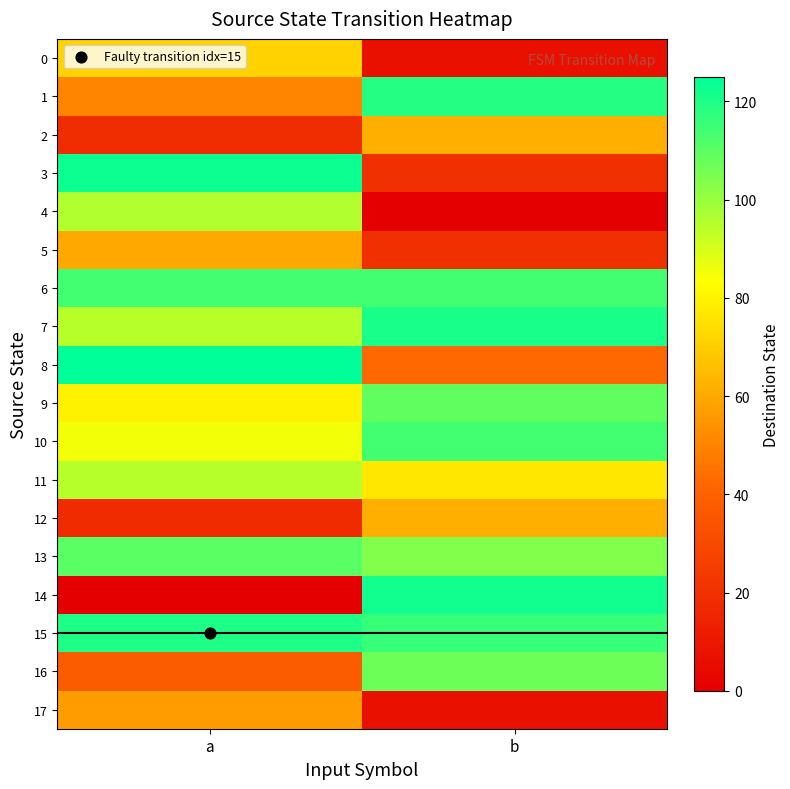

At which category does the chart reach its peak across all series?

a